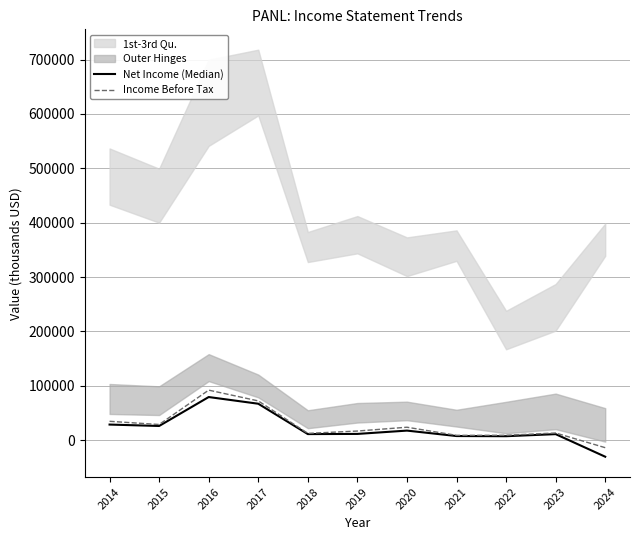

What is the maximum value for Income Before Tax?

92200